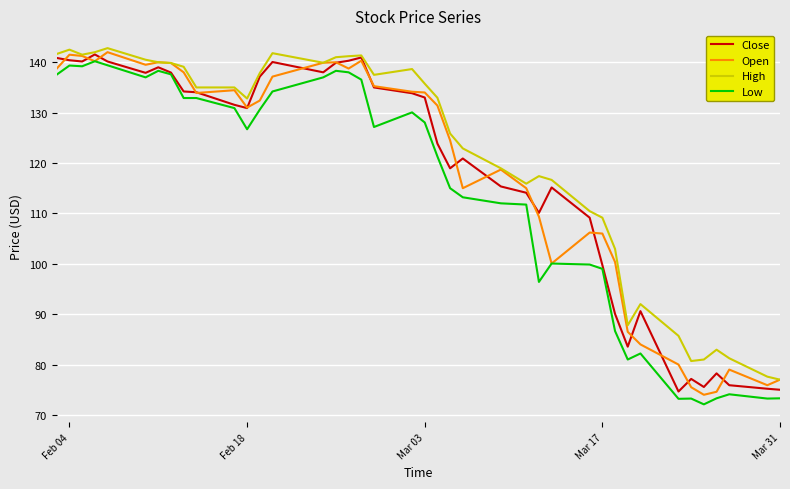

What is the highest value of the Low series?

140.2